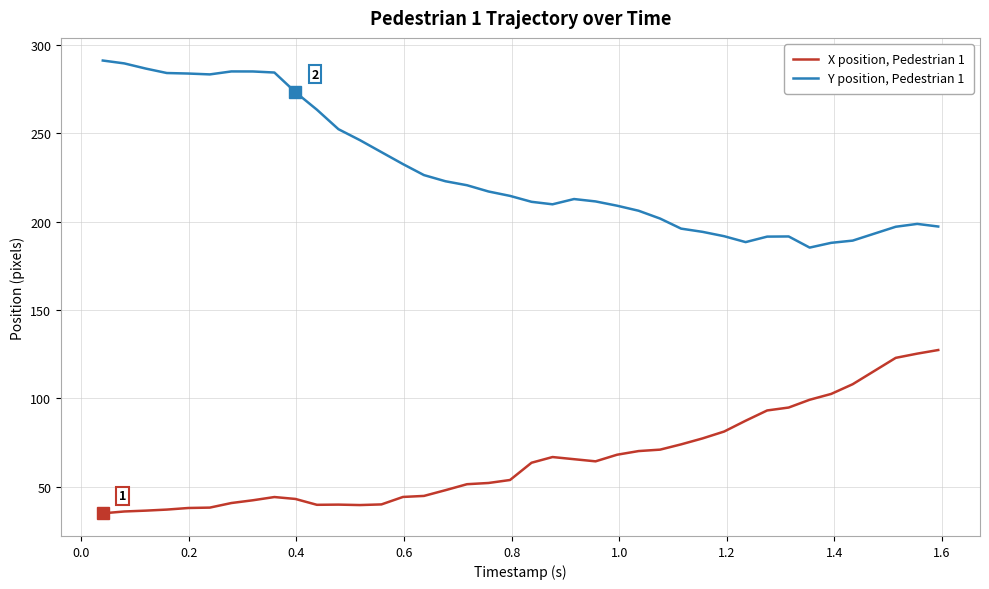

How many lines are shown in the chart?

2